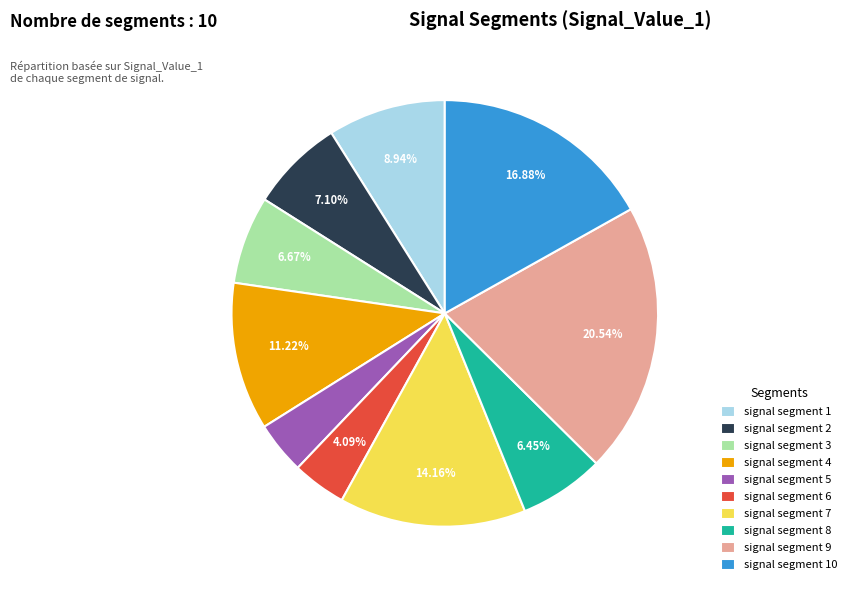

Is signal segment 3 the majority of the pie?

No